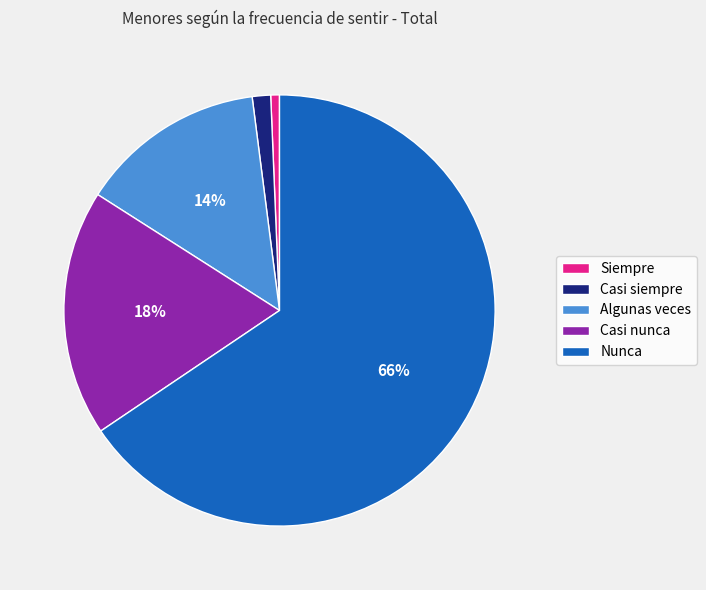

Is it true that Casi siempre is 11% of the pie?

False